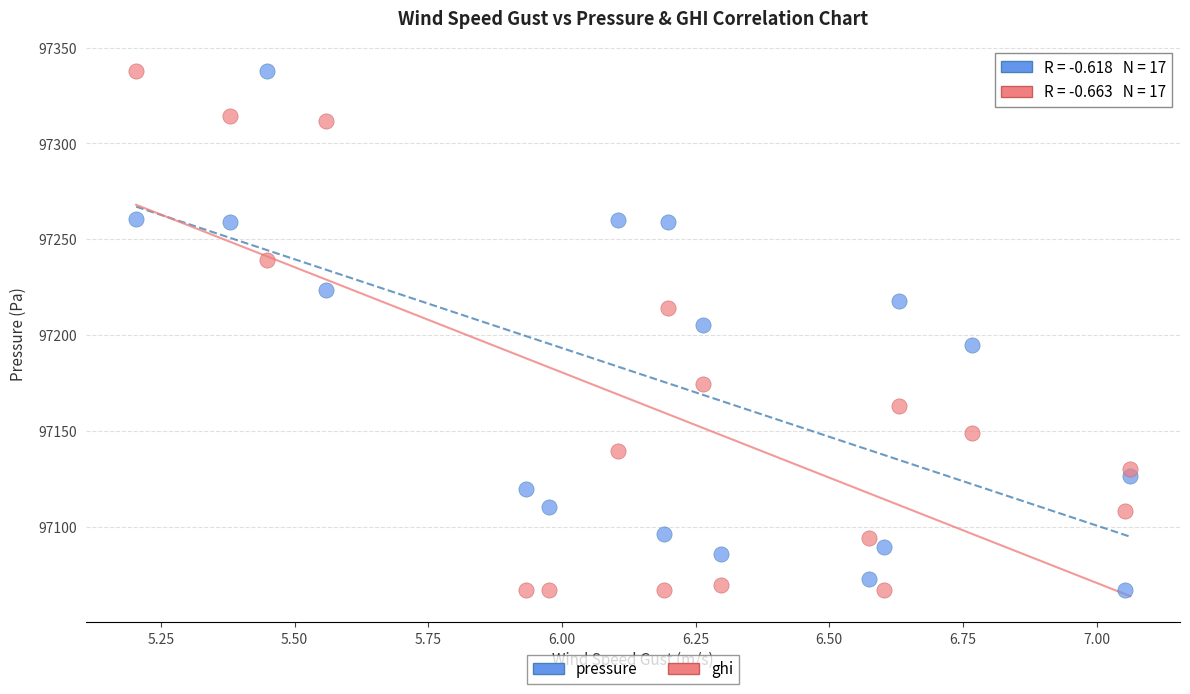

What is the X range (max minus min) for the scatter plot?

1.9